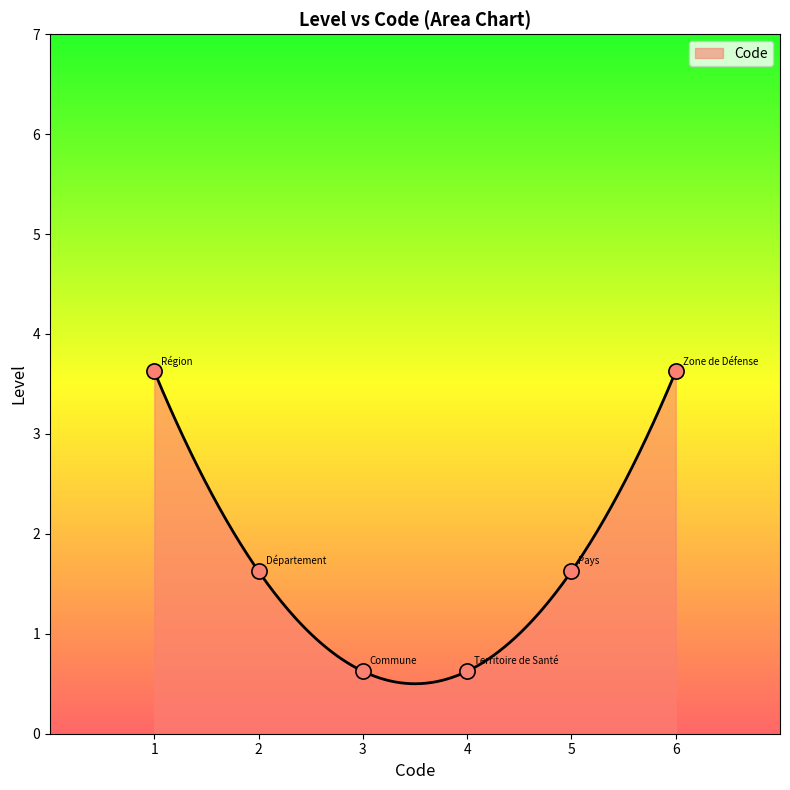

What is the lowest value of the Code series?

0.5